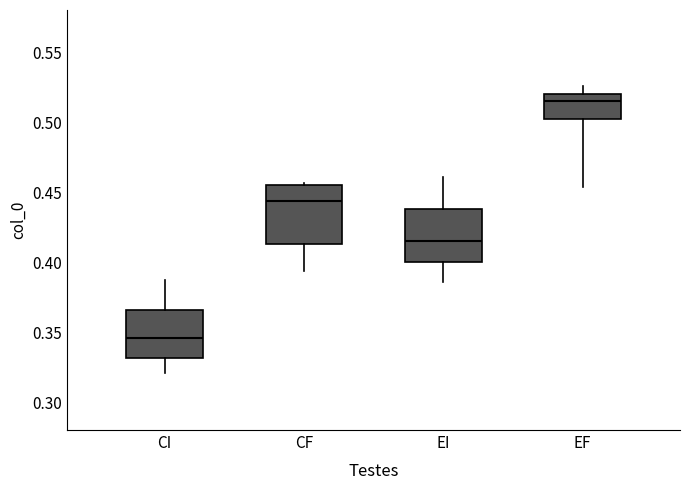

Where does the median line of the box for CI sit on the y-axis? The values are not printed on the chart, so give them approximately, as read against the axis.

0.345